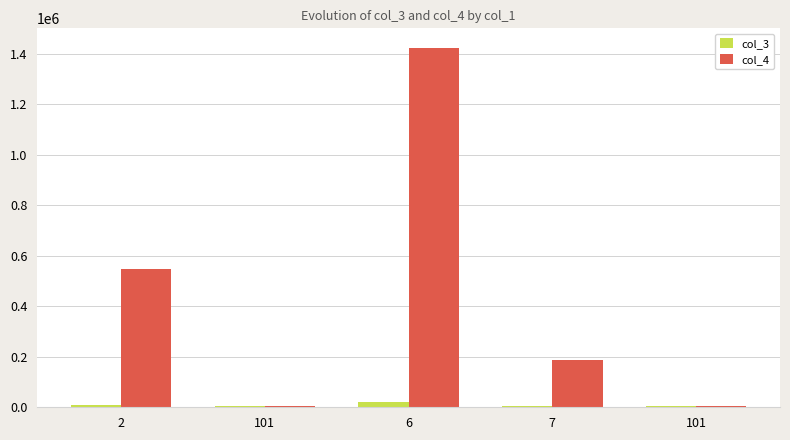

What is the greatest value displayed?

1423698.1